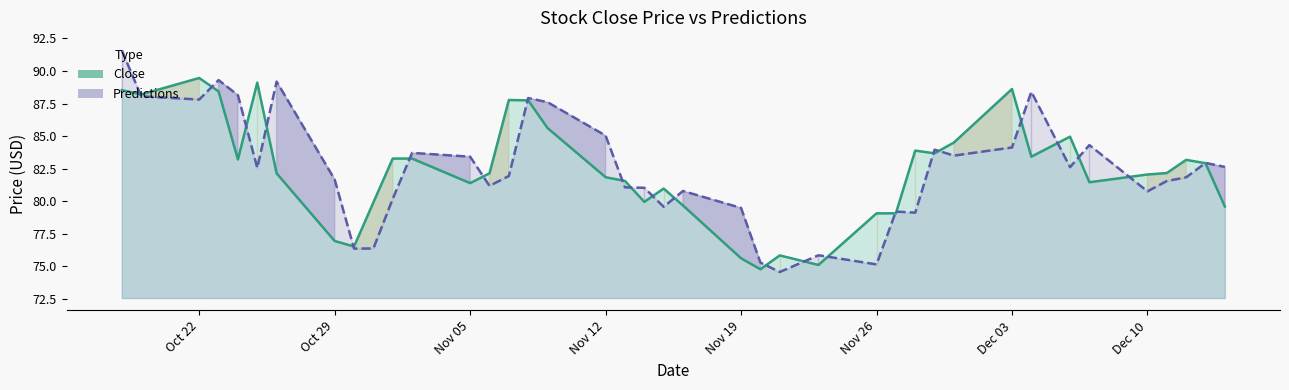

What is the minimum value shown in the chart?

74.6